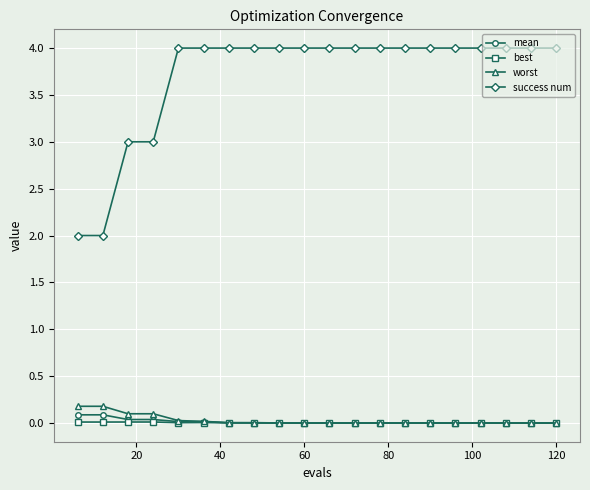

True or false: success num and best cross at least once.

False